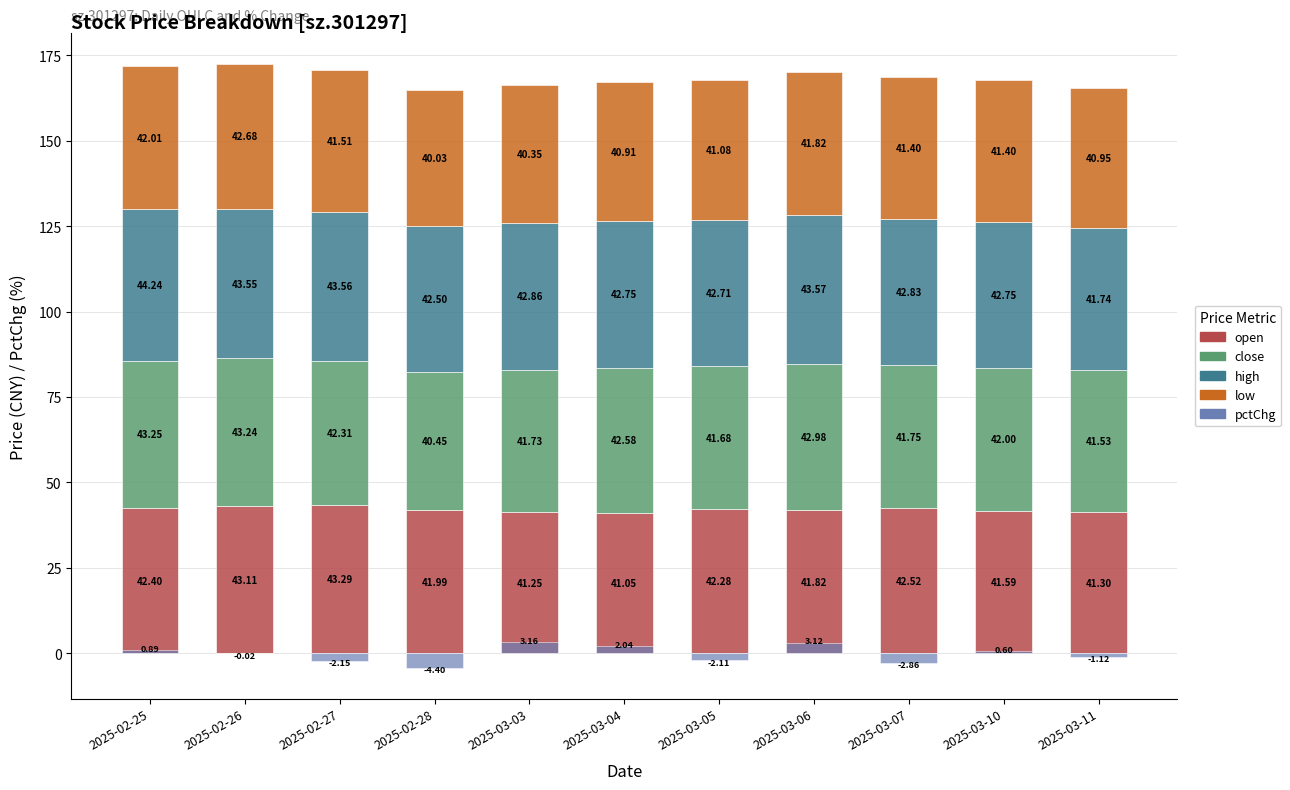

What value does the close series have at 2025-03-04?

42.6